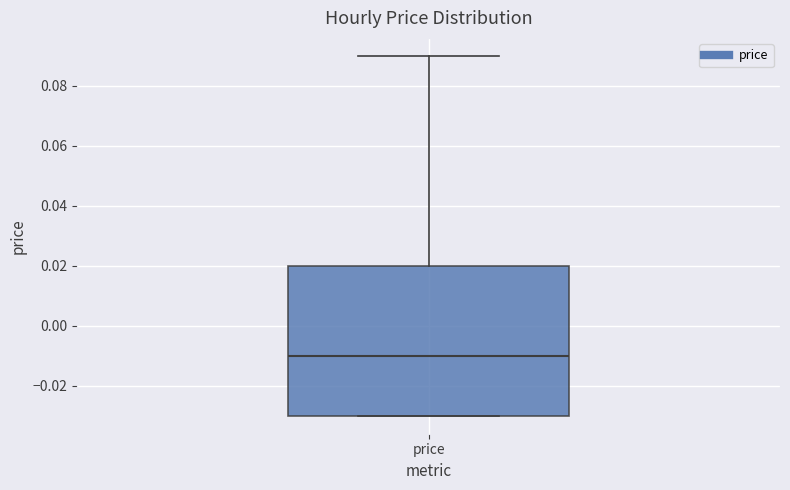

Read this box plot against the y-axis: the position of the median line, the range covered by the box, and the ends of both whiskers. The values are not printed on the chart, so give them approximately, as read against the axis.

median -0.01, box -0.03 to 0.02, whiskers -0.03 to 0.09